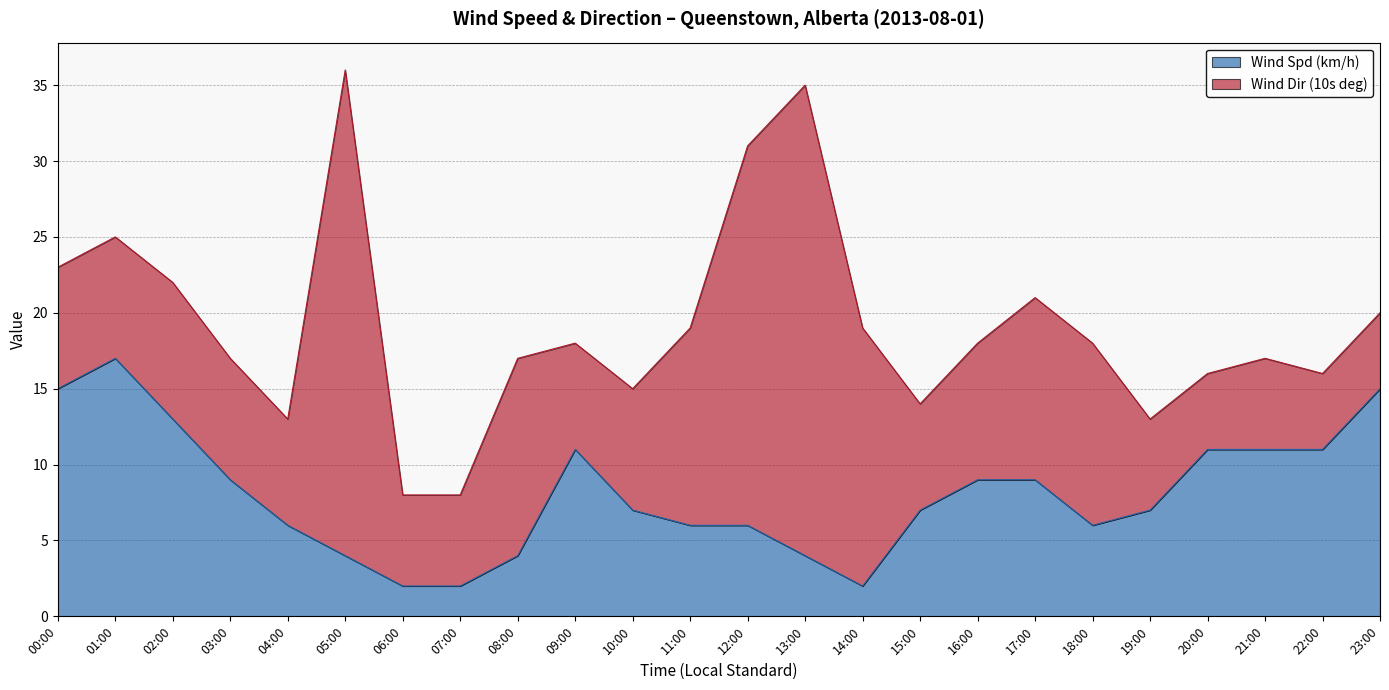

Is it true that the value at 01:00 is 17?

True